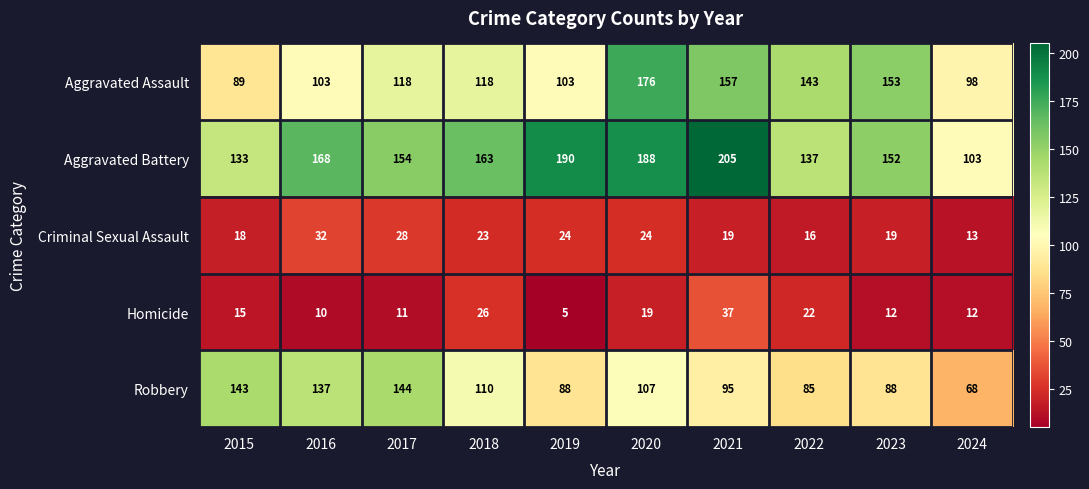

Which series has the widest spread of values?

Aggravated Battery